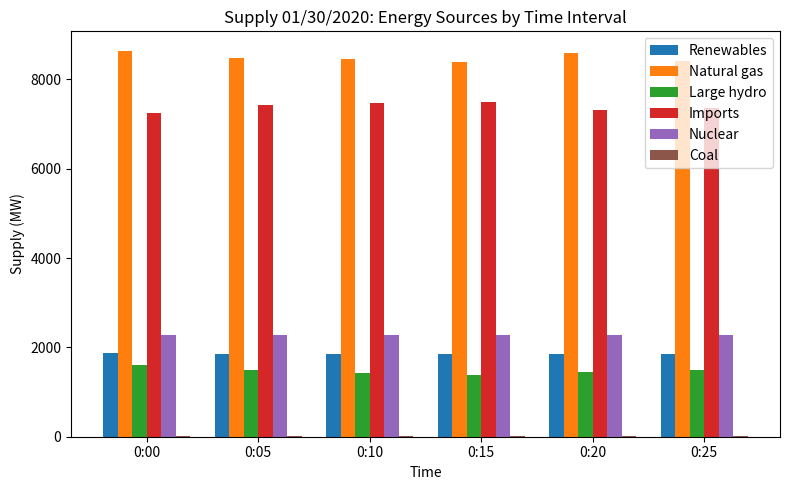

What is the approximate value of Large hydro at 0:10, to the nearest 50?

1400